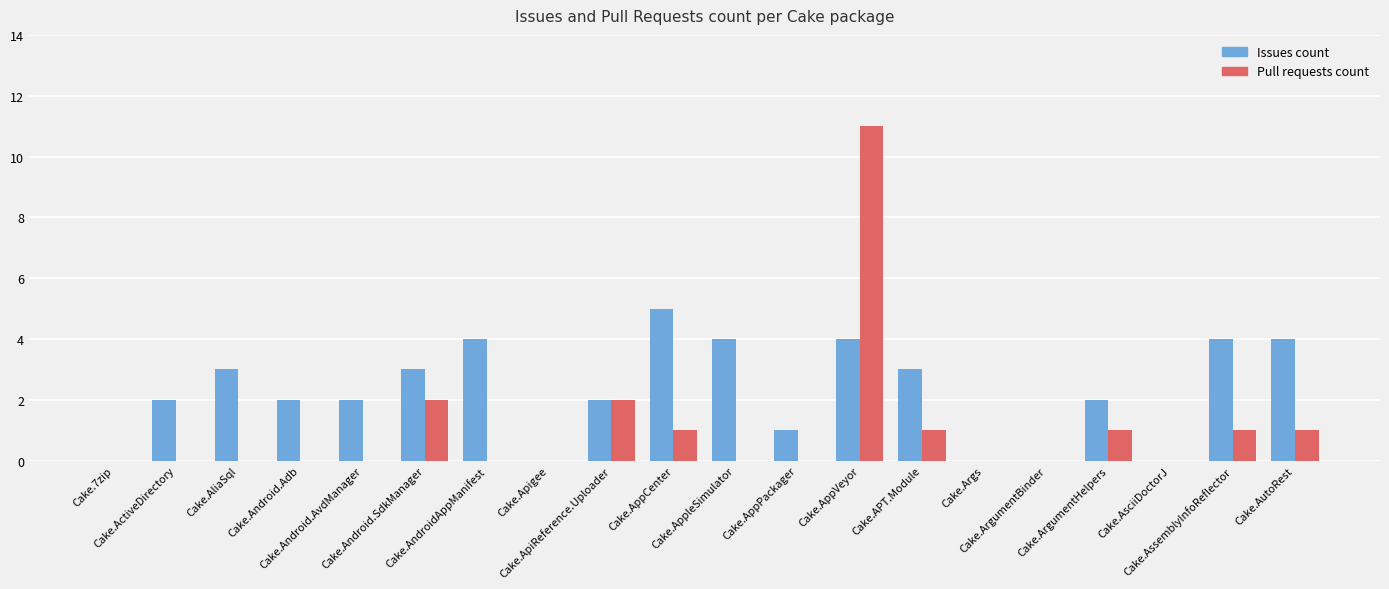

What is the greatest value displayed?

11